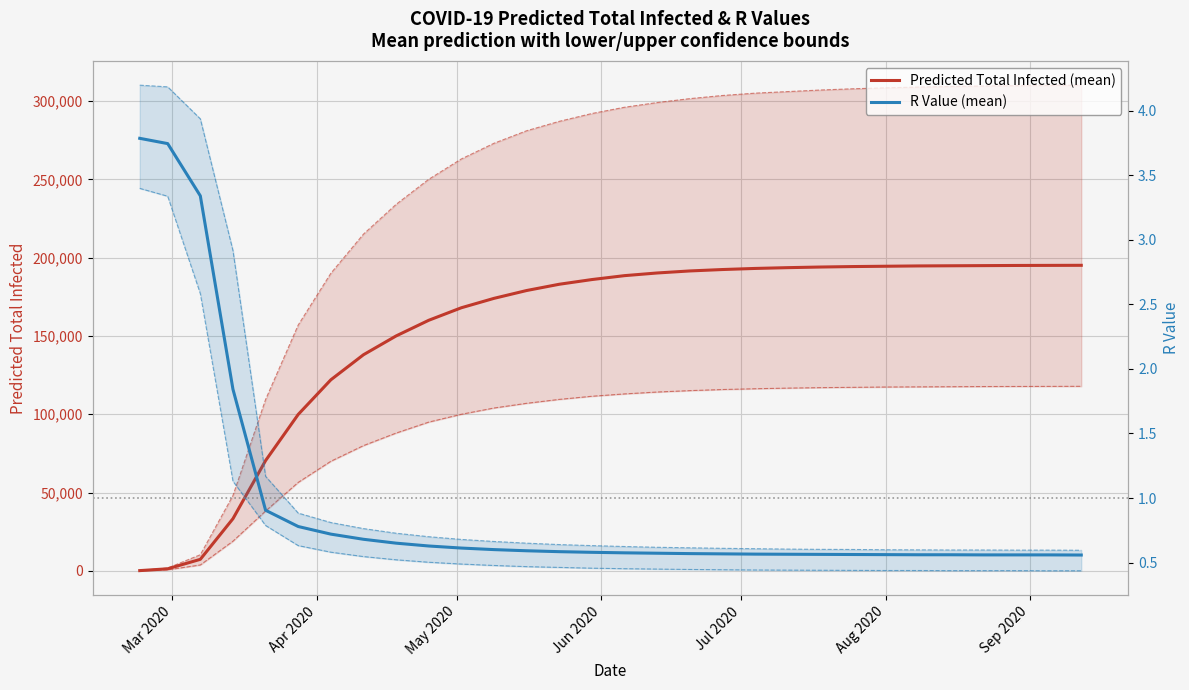

List the series in order of their peak value, lowest first.

r_values_lower, r_values_mean, r_values_upper, predicted_total_infected_lower, predicted_total_infected_mean, predicted_total_infected_upper